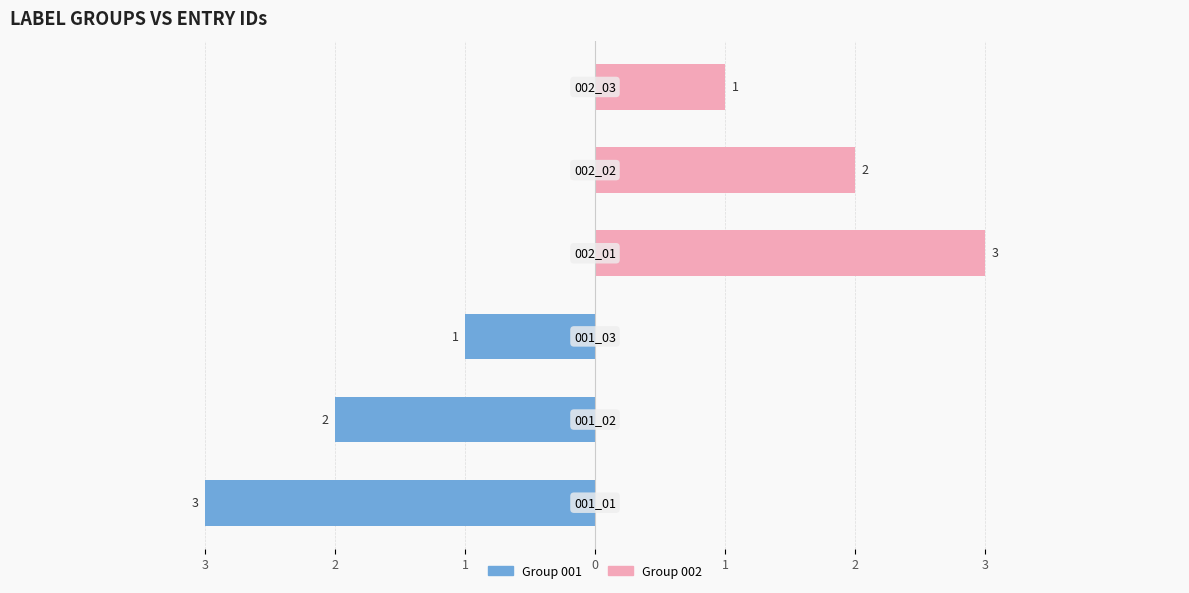

At 3, list the series in order from smallest to largest.

Group 001, Group 002